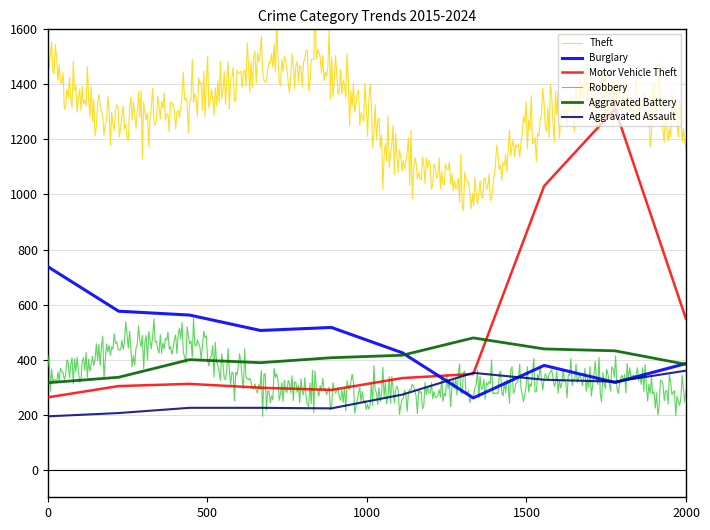

True or false: Aggravated Assault and Aggravated Battery intersect in this chart.

False